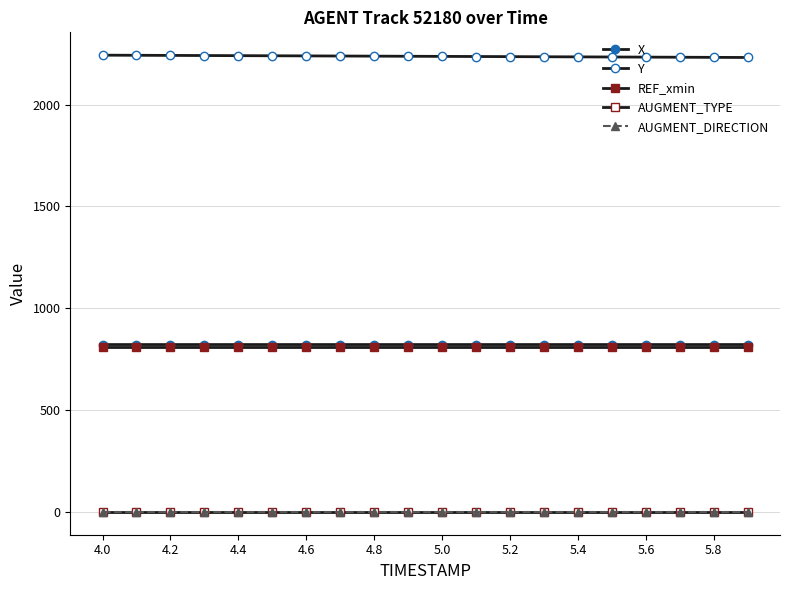

Does the chart have visible grid lines?

Yes